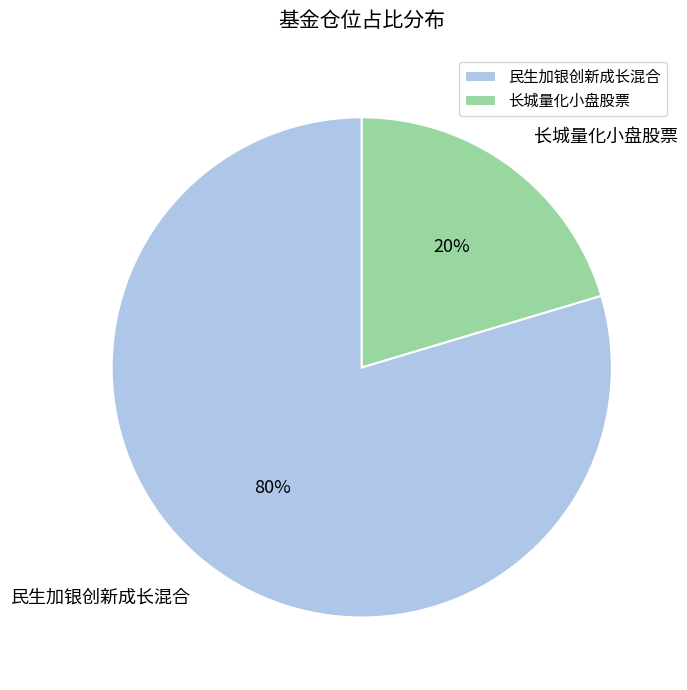

Which has a higher value, 民生加银创新成长混合 or 长城量化小盘股票?

民生加银创新成长混合